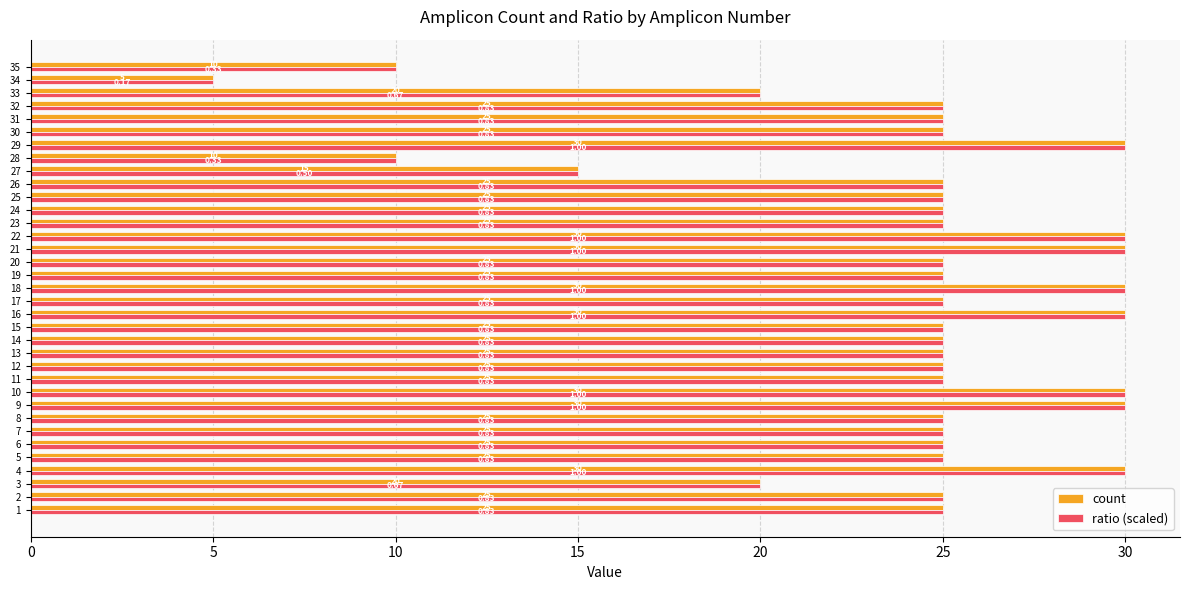

What is the maximum value shown in the chart?

30.0